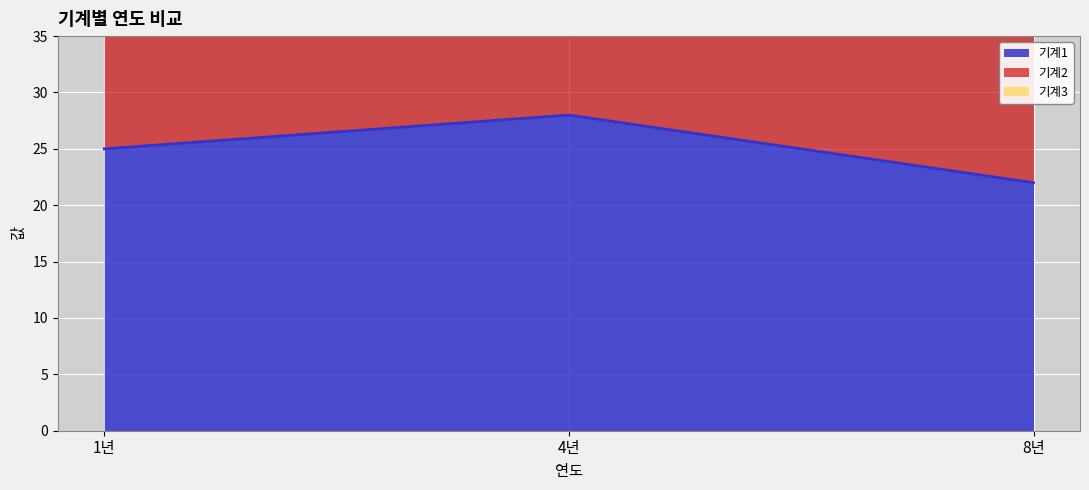

What is the minimum value for 기계1?

22